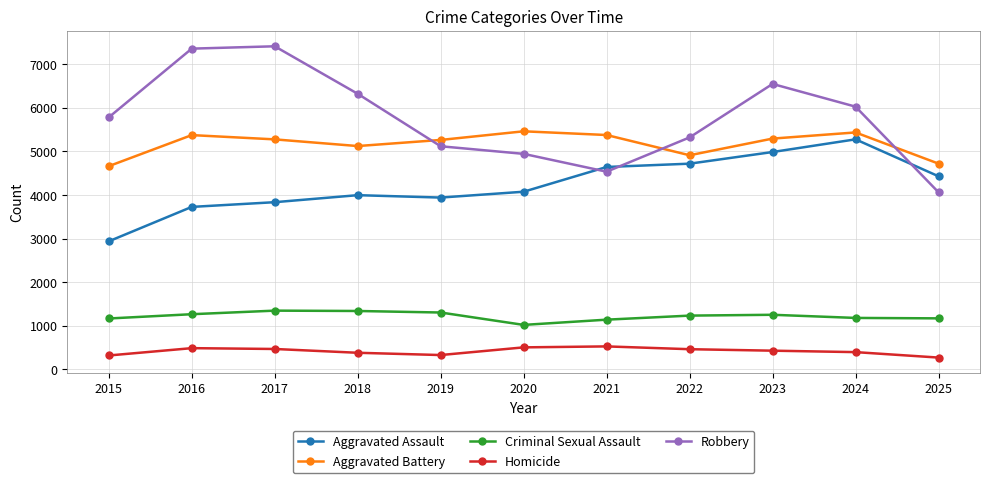

The Robbery series shows 8388 at 2022. True or false?

False